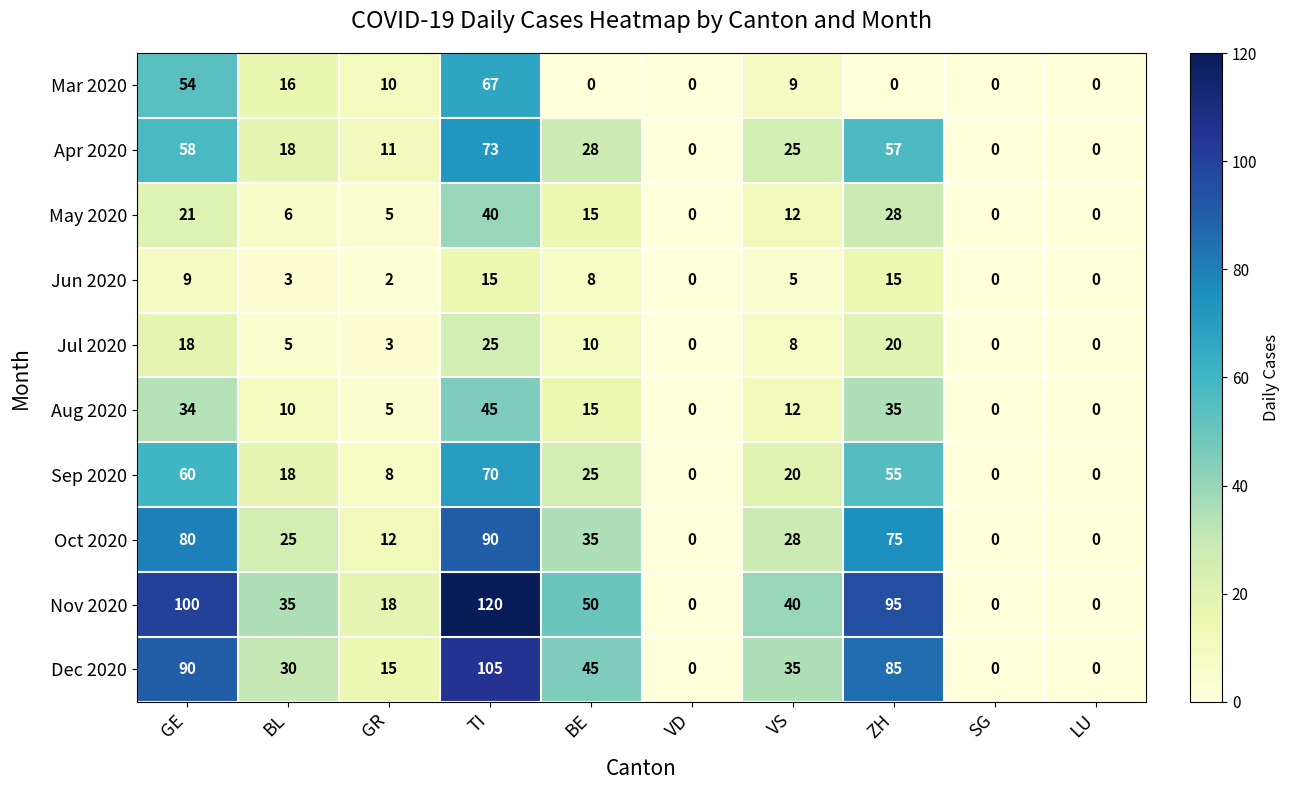

Read the Mar 2020 value at GR, to the nearest 10.

10